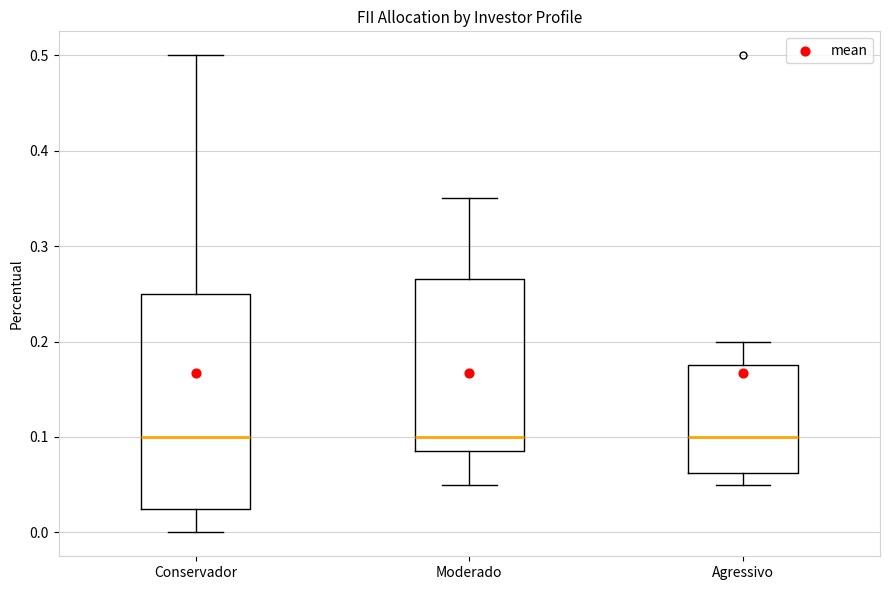

Reading left to right, transcribe this box plot: for each box, give where its median line is, the range the box spans, and where its two whiskers end, as read against the y-axis. The values are not printed on the chart, so give them approximately, as read against the axis.

Conservador: median 0.10, box 0.03 to 0.25, whiskers 0.00 to 0.50
Moderado: median 0.10, box 0.09 to 0.27, whiskers 0.05 to 0.35
Agressivo: median 0.10, box 0.06 to 0.18, whiskers 0.05 to 0.20